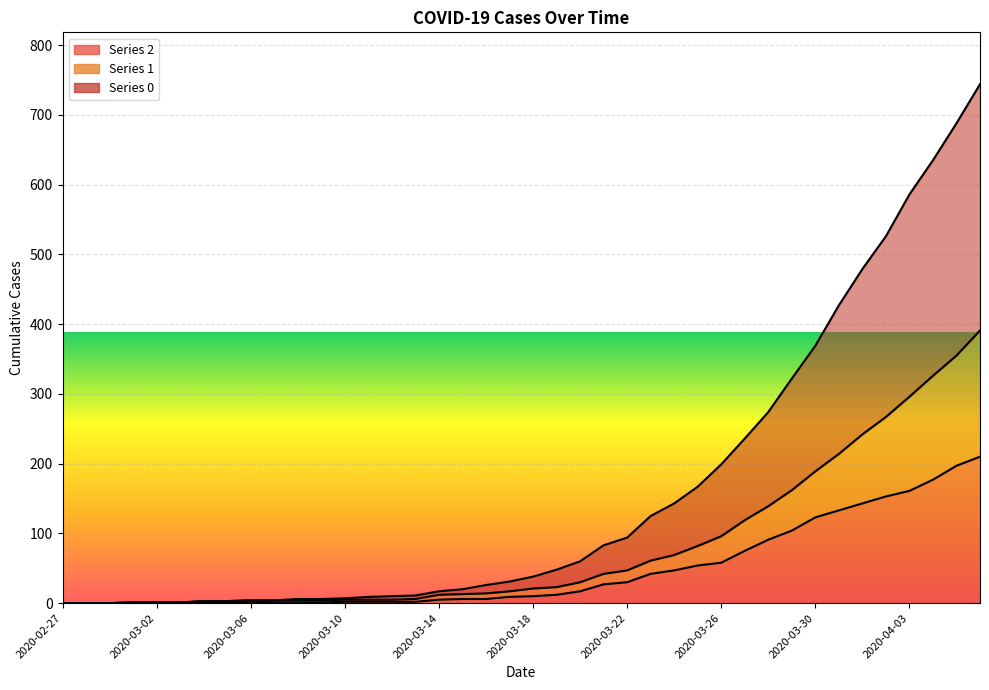

What is the difference between the second highest and second lowest values in the 1 series?

355